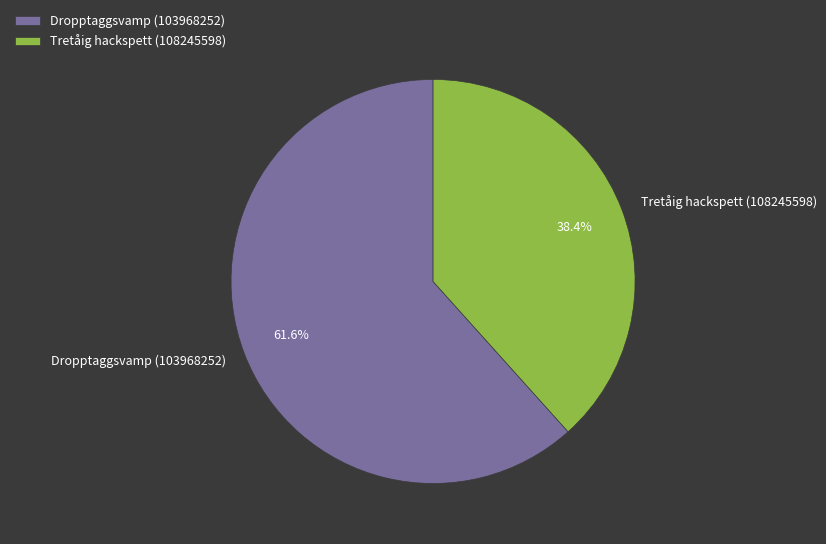

How many segments does this pie chart have?

2